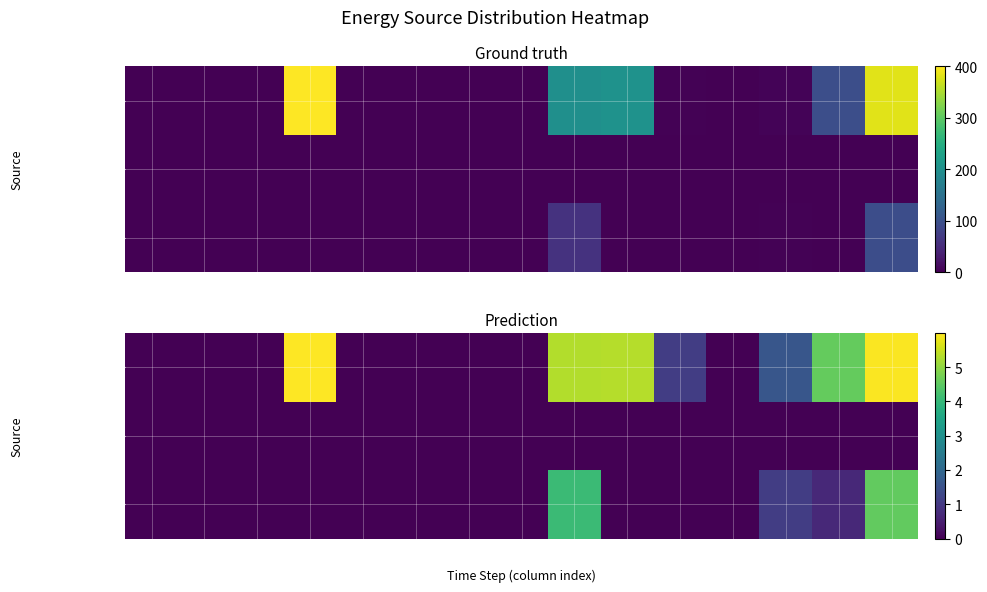

At how many categories does at least one series exceed 2?

5